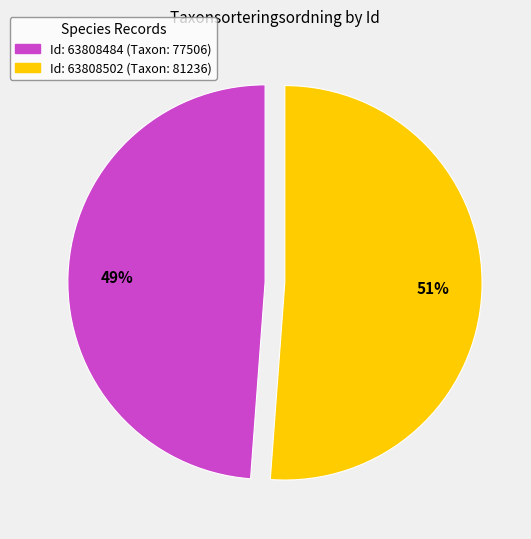

How many slices are in this pie chart?

2